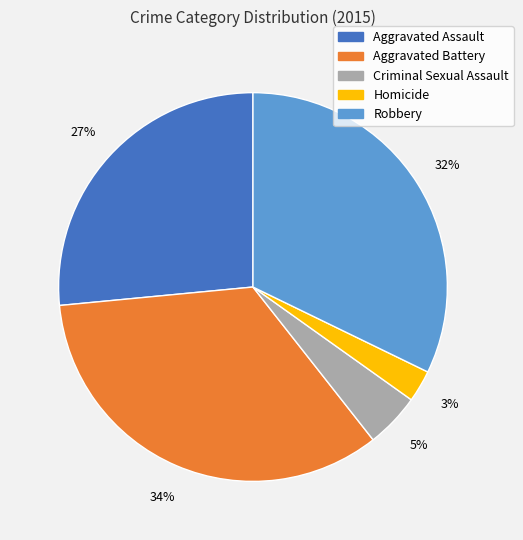

How many slices are in this pie chart?

5